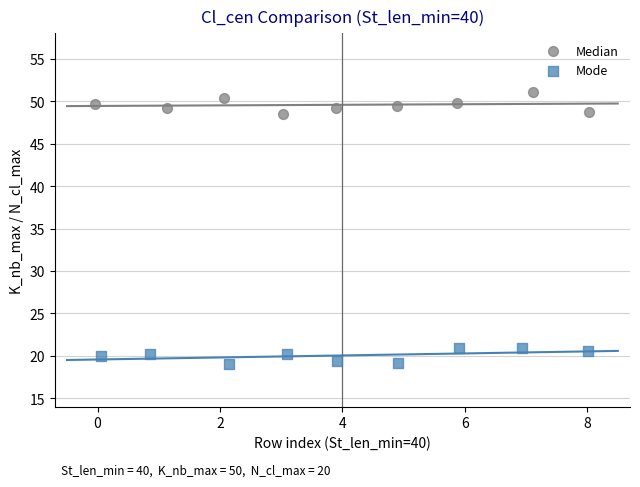

Which series reaches the maximum Y coordinate?

Median